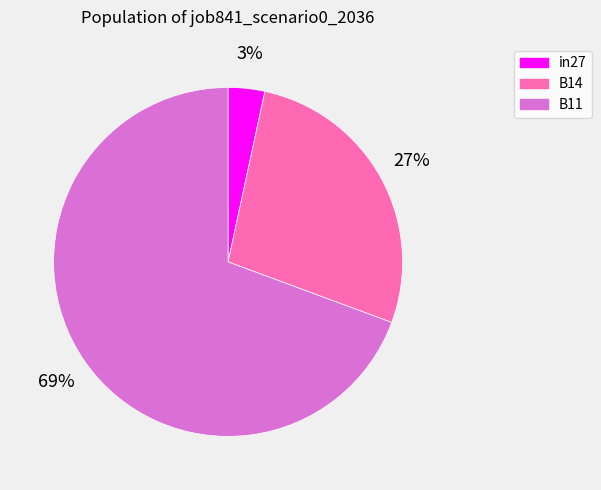

Is the sum of in27 and B14 greater than half?

No